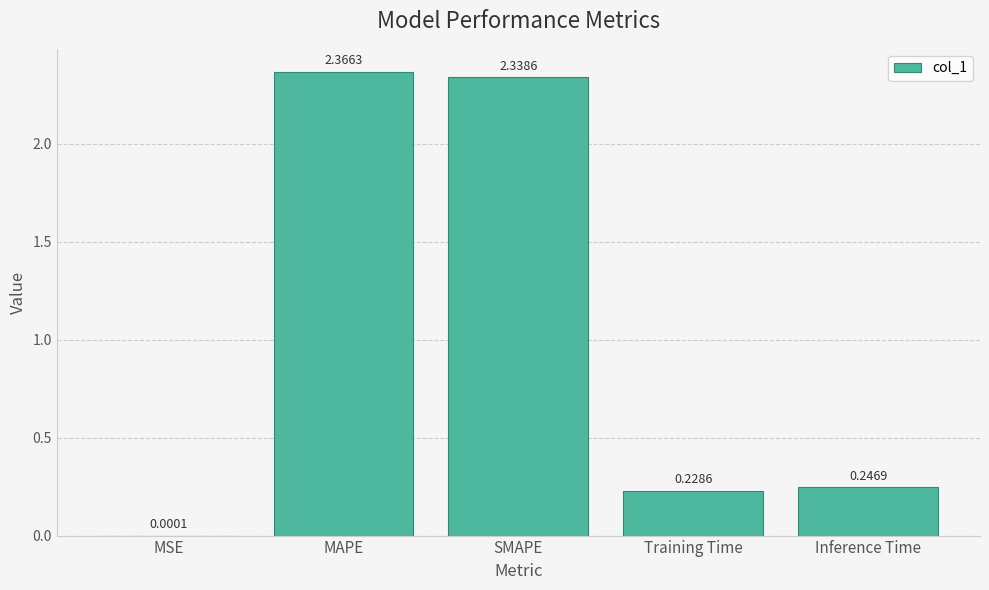

Between SMAPE and MAPE, which is larger?

MAPE